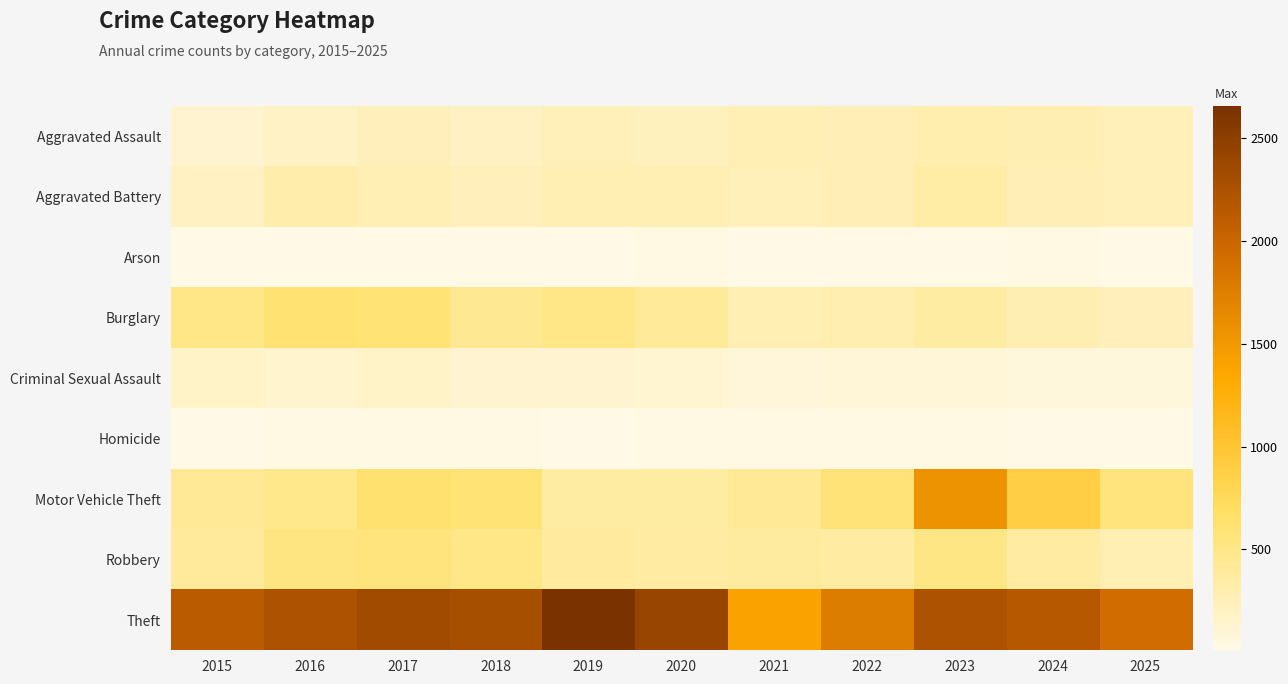

At how many categories does at least one series exceed 794?

11